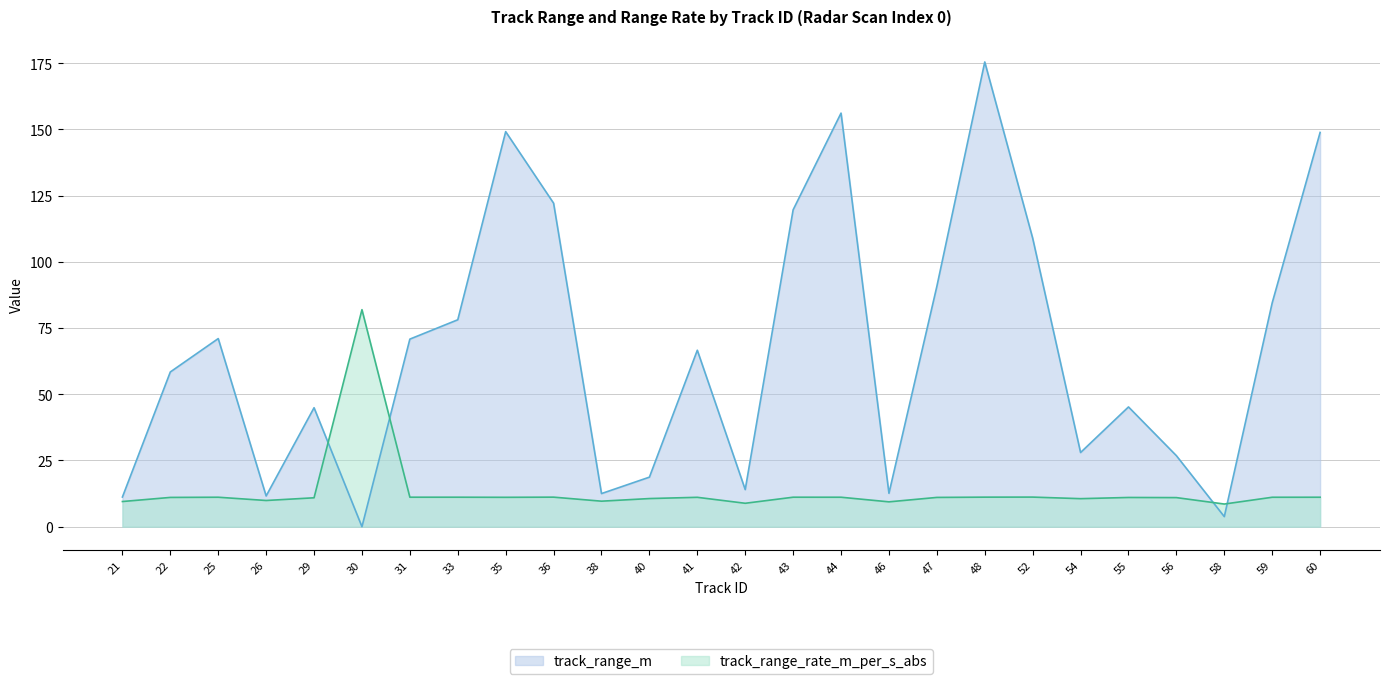

What is the value of the track_range_m point at the 2nd from the left?

58.4